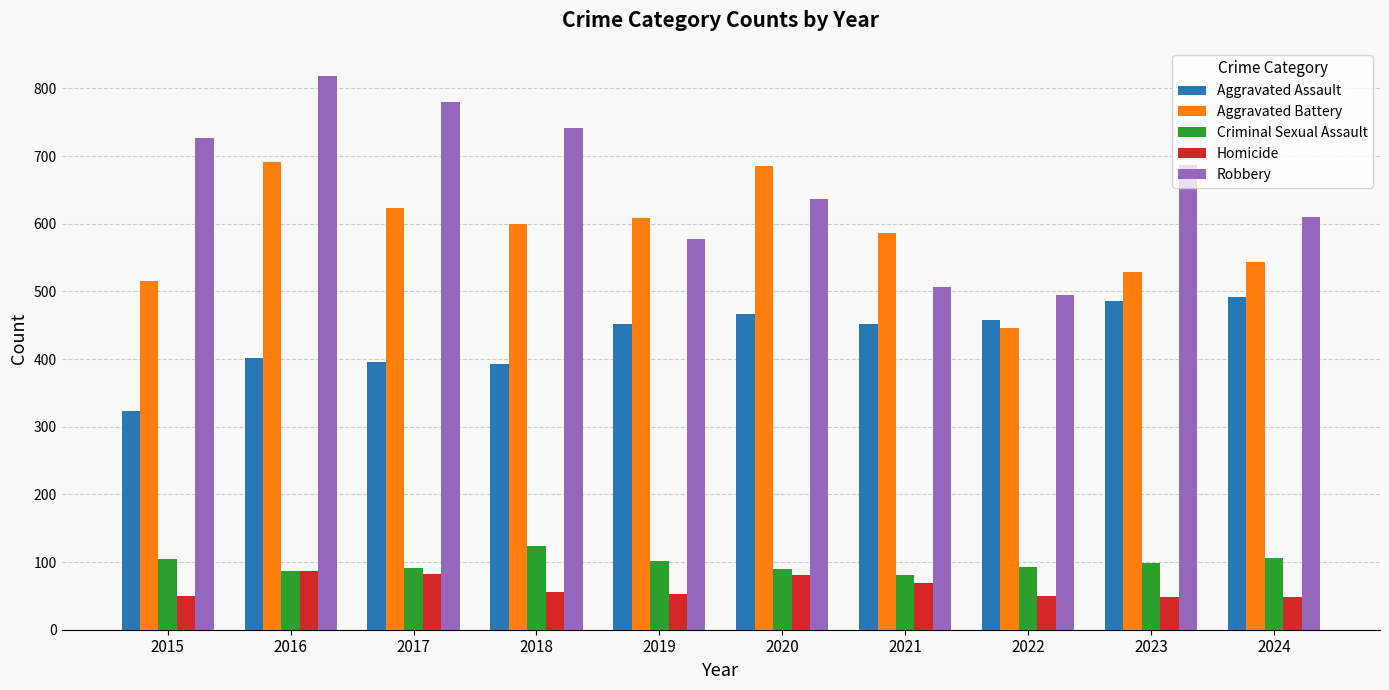

What is the maximum value shown in the chart?

819